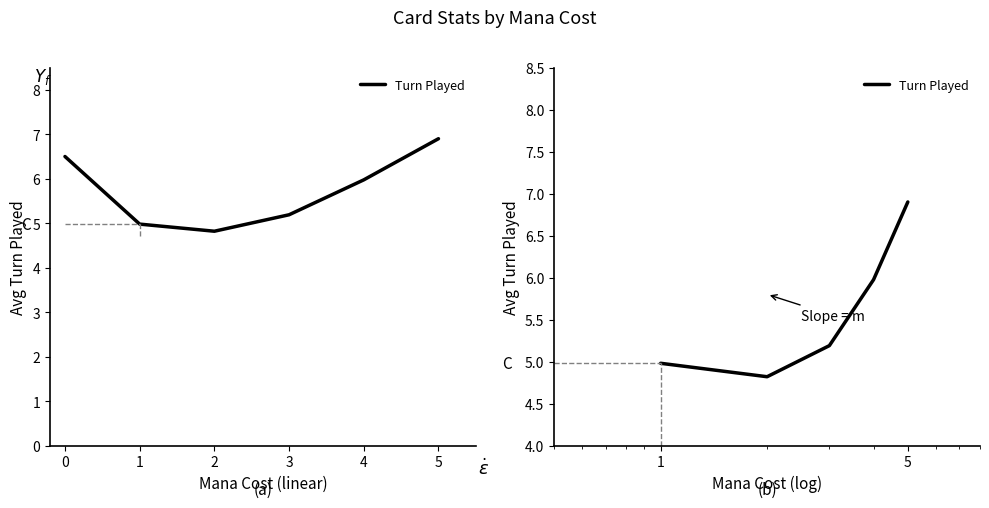

What is the difference between the second highest and second lowest values?

1.0